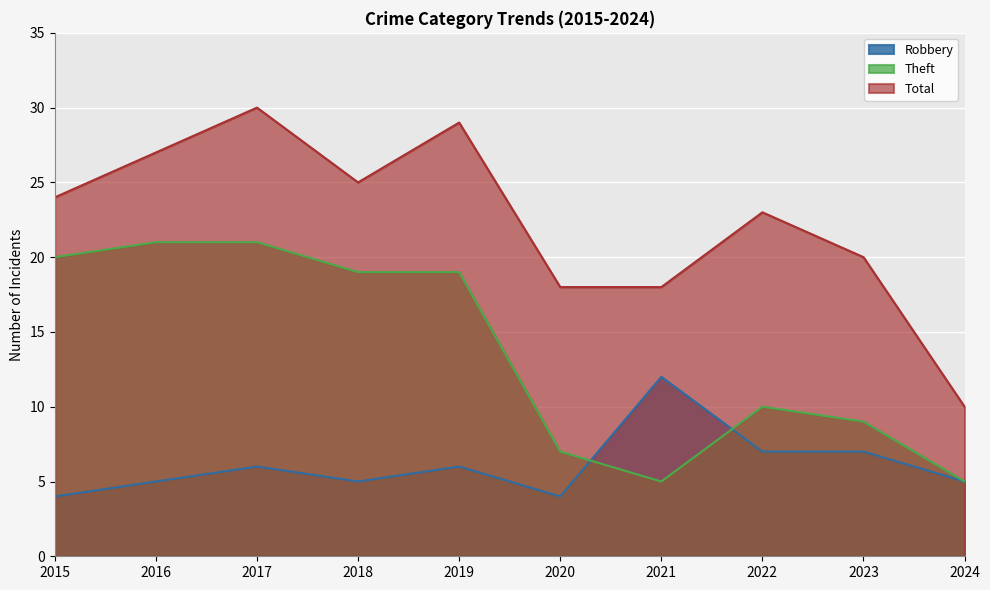

At how many categories does at least one series exceed 16?

9